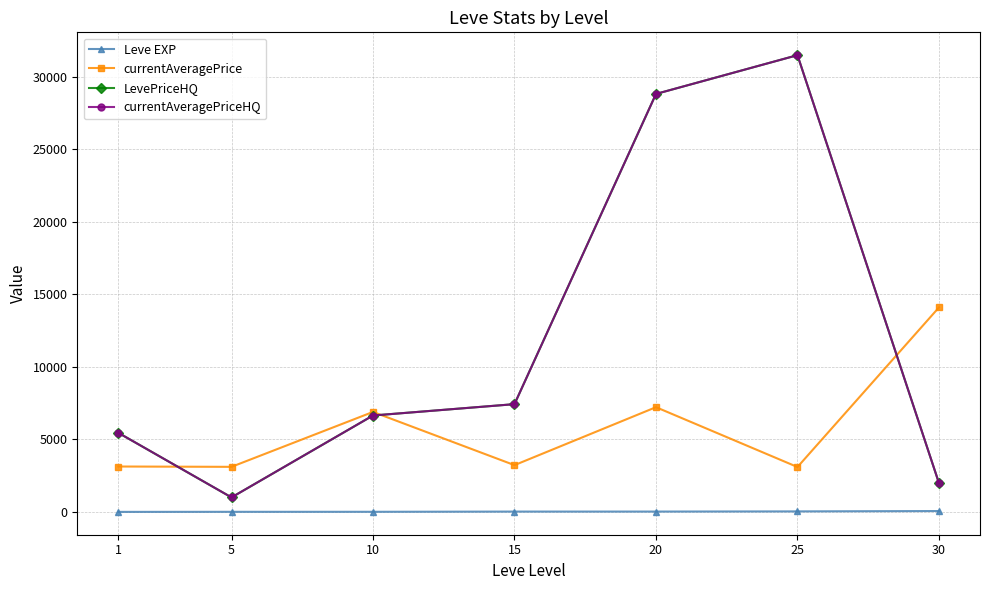

Does the chart have visible grid lines?

Yes